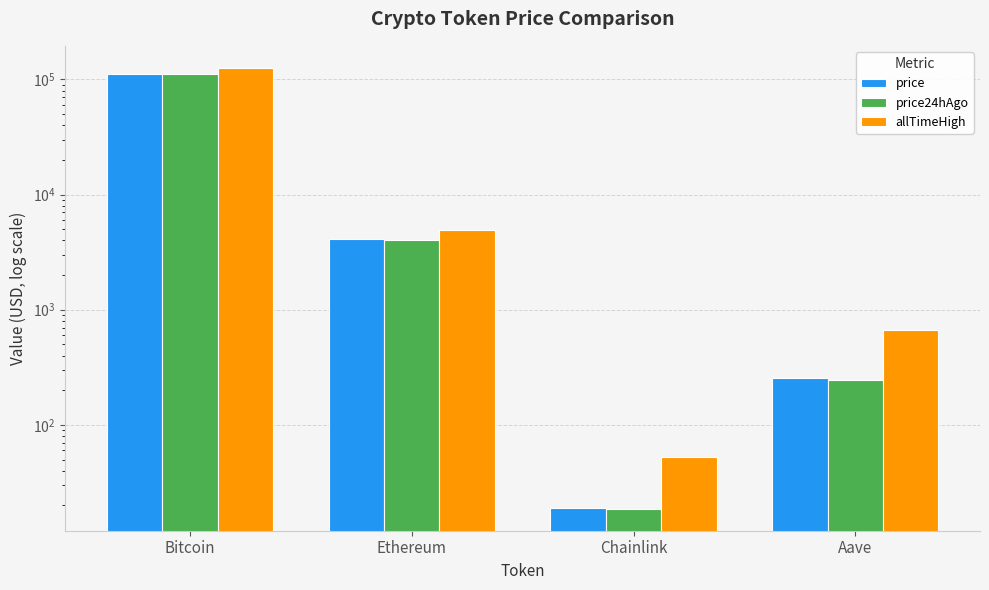

How many series are shown in this chart?

3